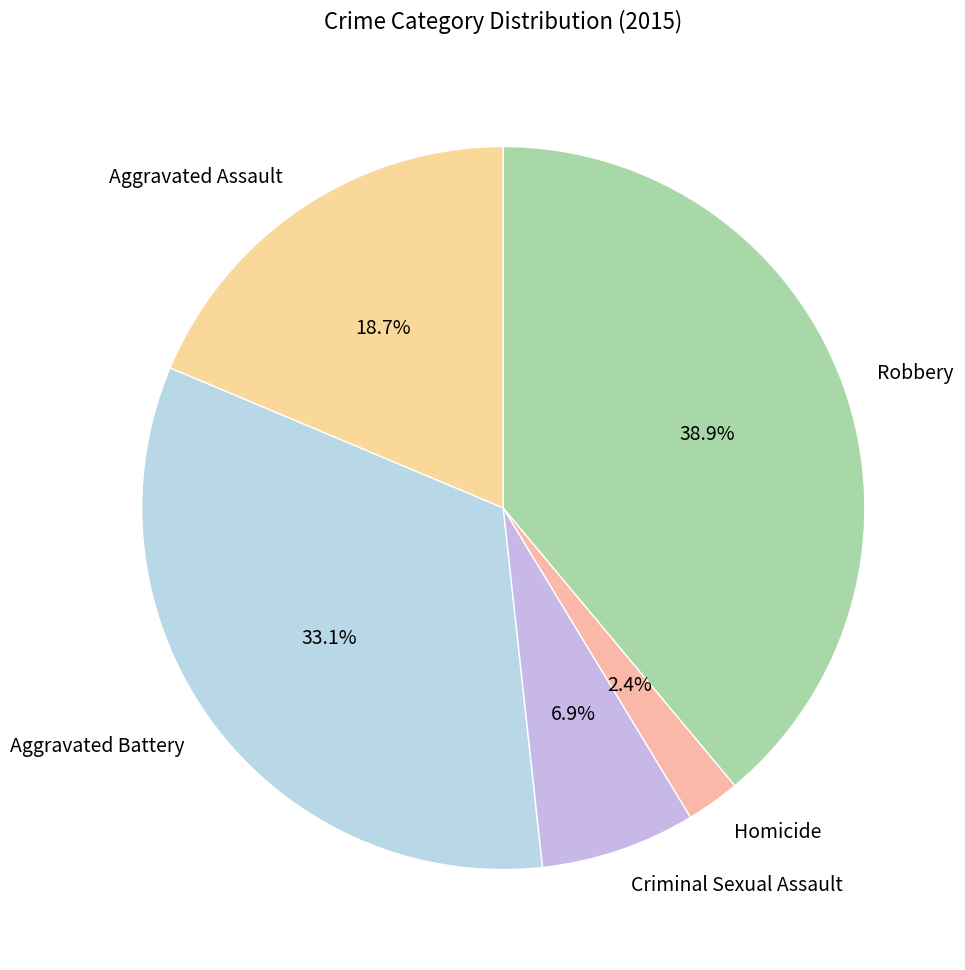

How many segments does this pie chart have?

5